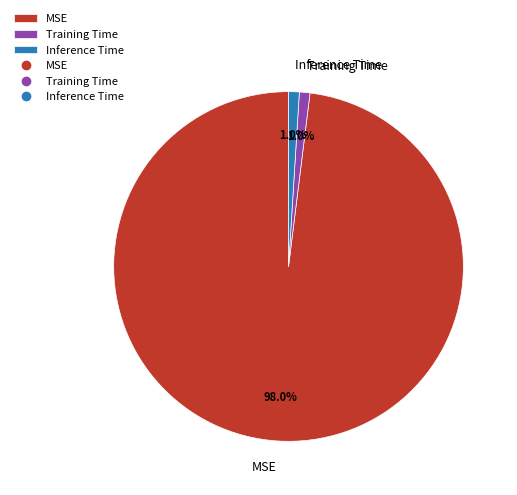

Is MSE the majority of the pie?

Yes